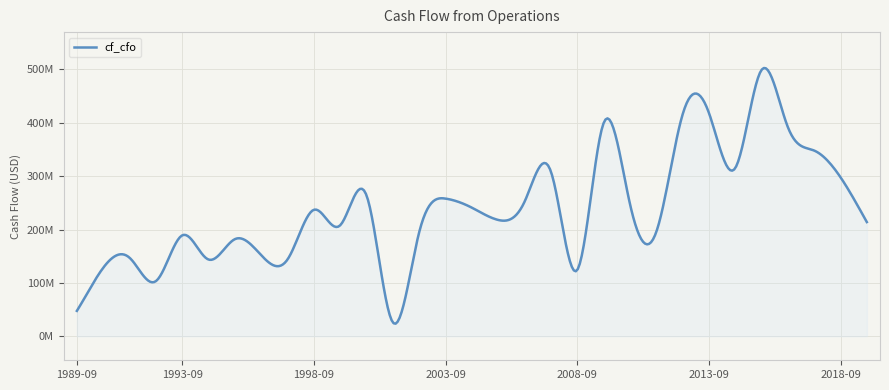

What is the difference between the maximum and second lowest values?

451400000